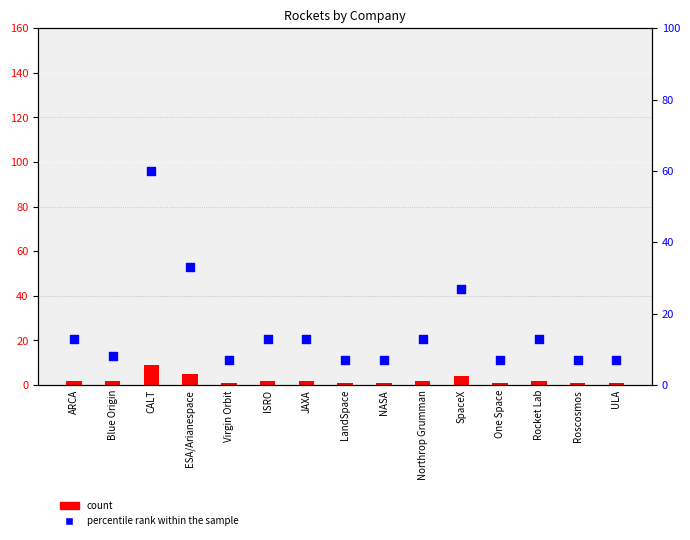

Which series has the largest total across all categories?

percentile rank within the sample